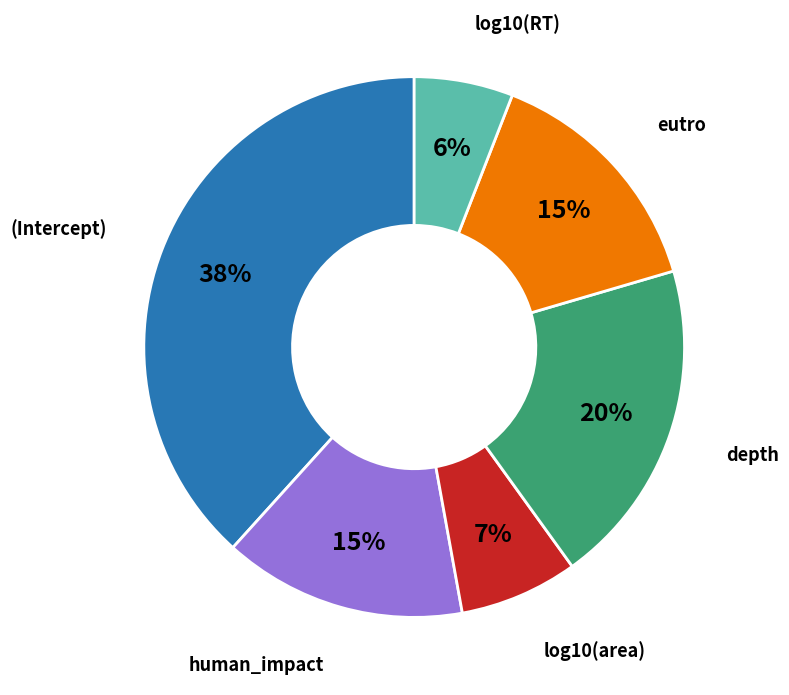

Count the number of slices in the pie.

6